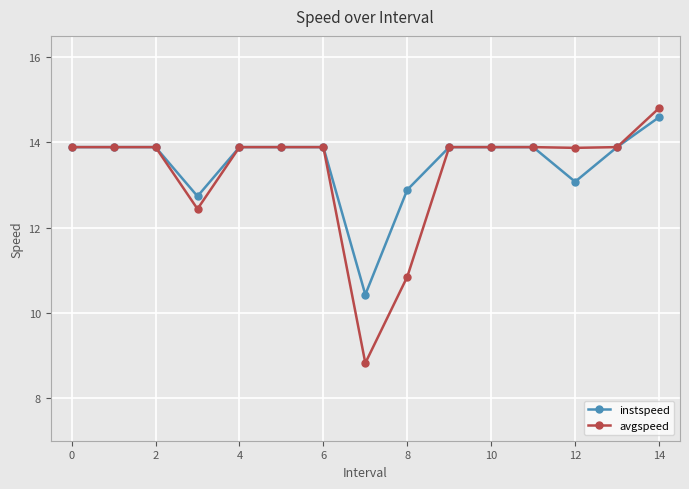

What is the value of the avgspeed point at the 4th from the left?

12.4